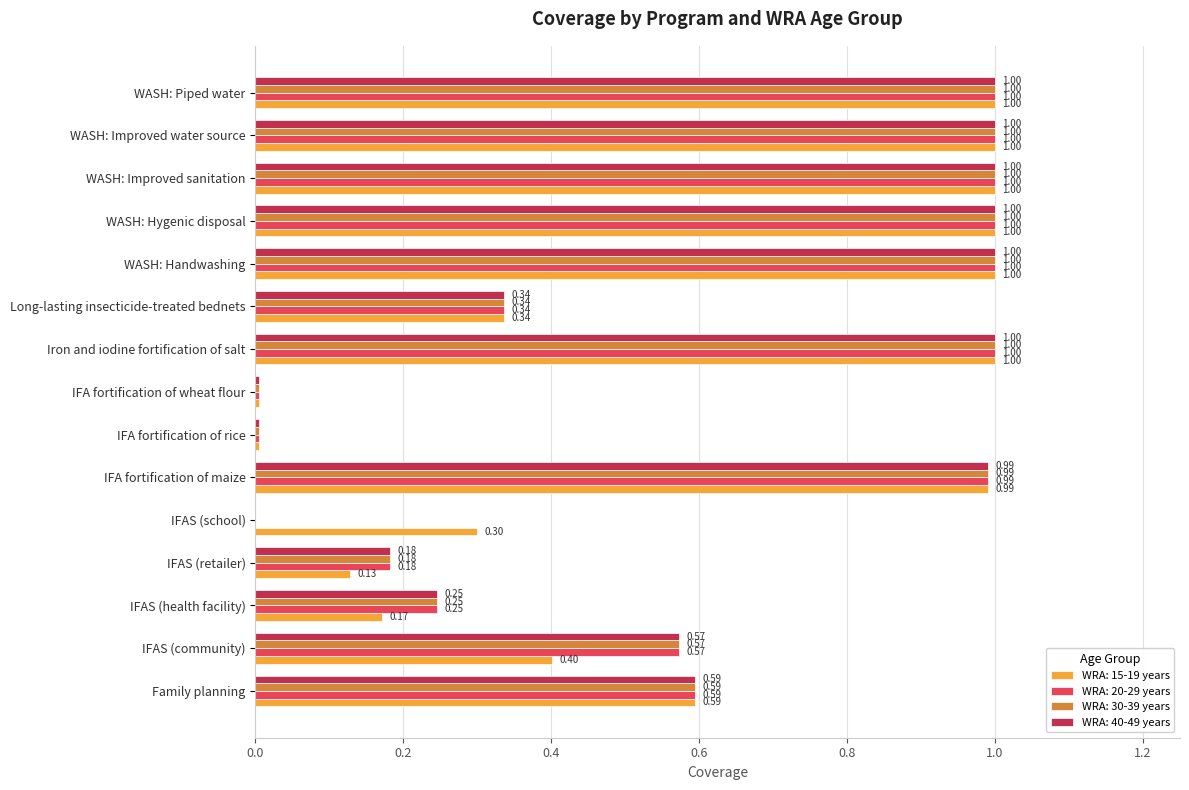

What is the sum of all WRA: 30-39 years values?

8.9